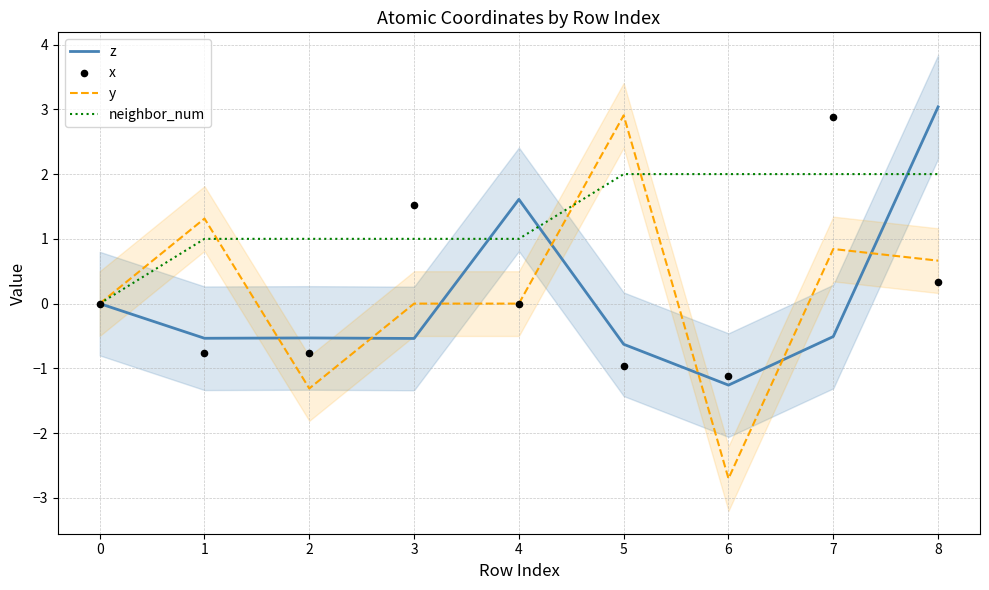

Which series contains the lowest Y value?

y